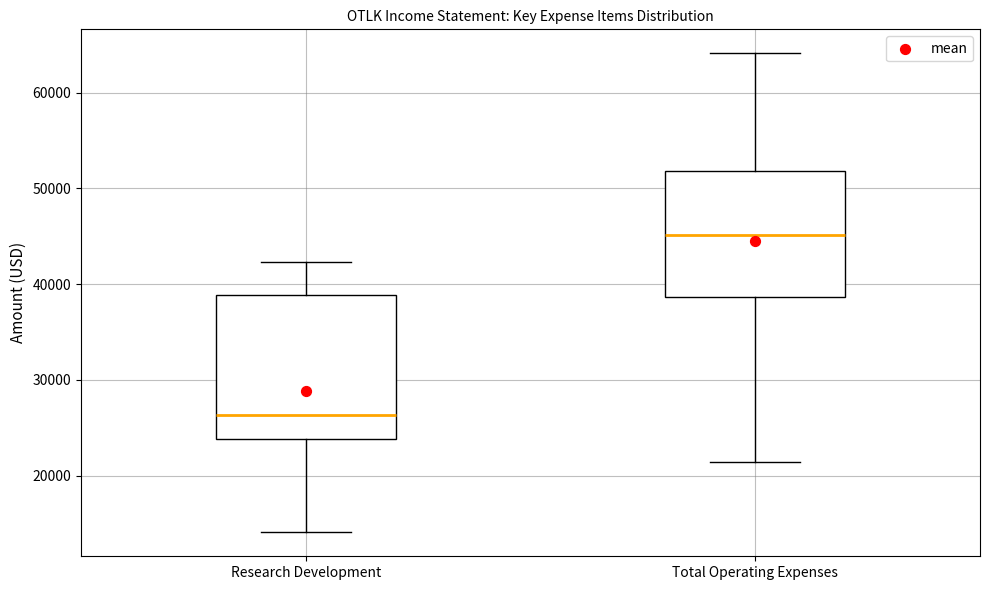

Where does the median line of the box for Research Development sit on the y-axis? The values are not printed on the chart, so give them approximately, as read against the axis.

26000